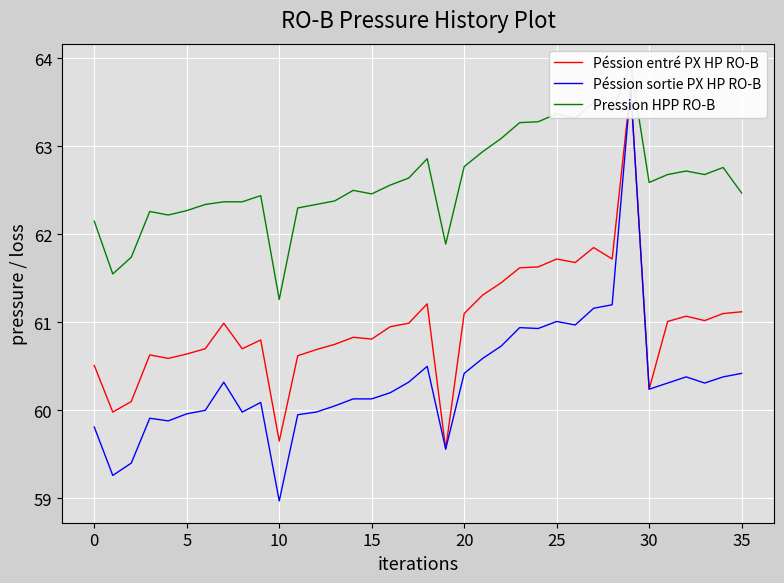

What is the smallest value displayed?

59.0